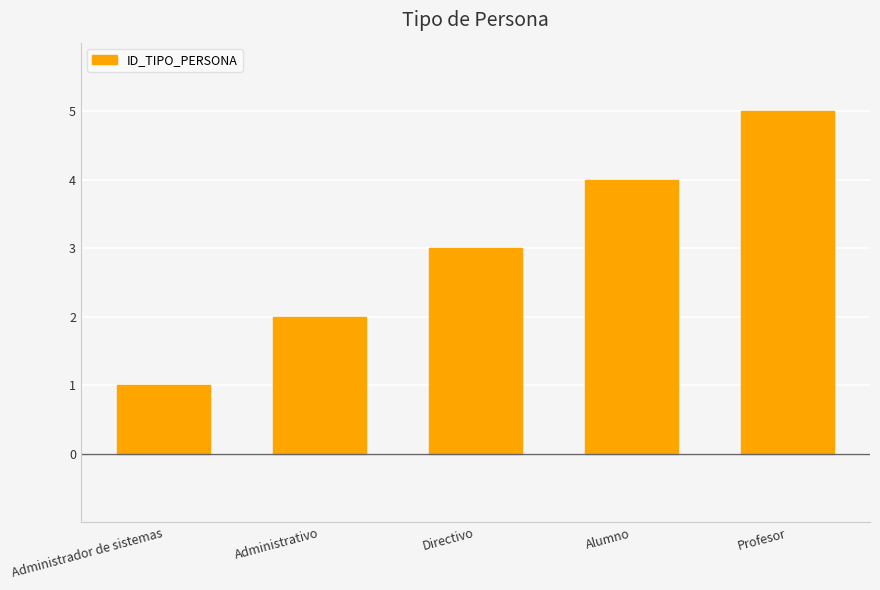

Approximately how many times larger is the value at Directivo compared to Administrador de sistemas?

3.0